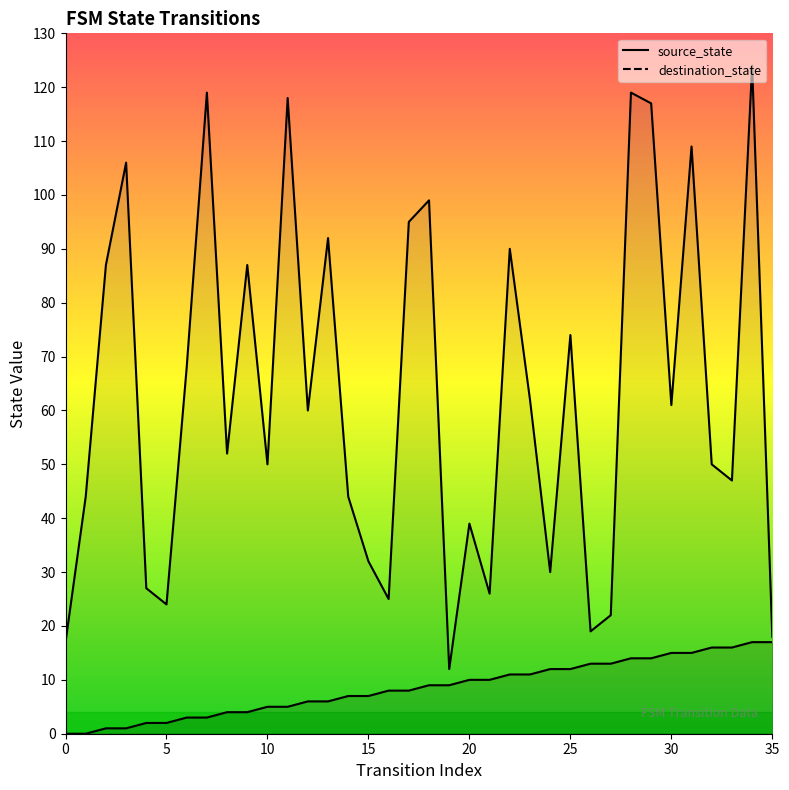

Where is destination_state nearest to the value 68?

6